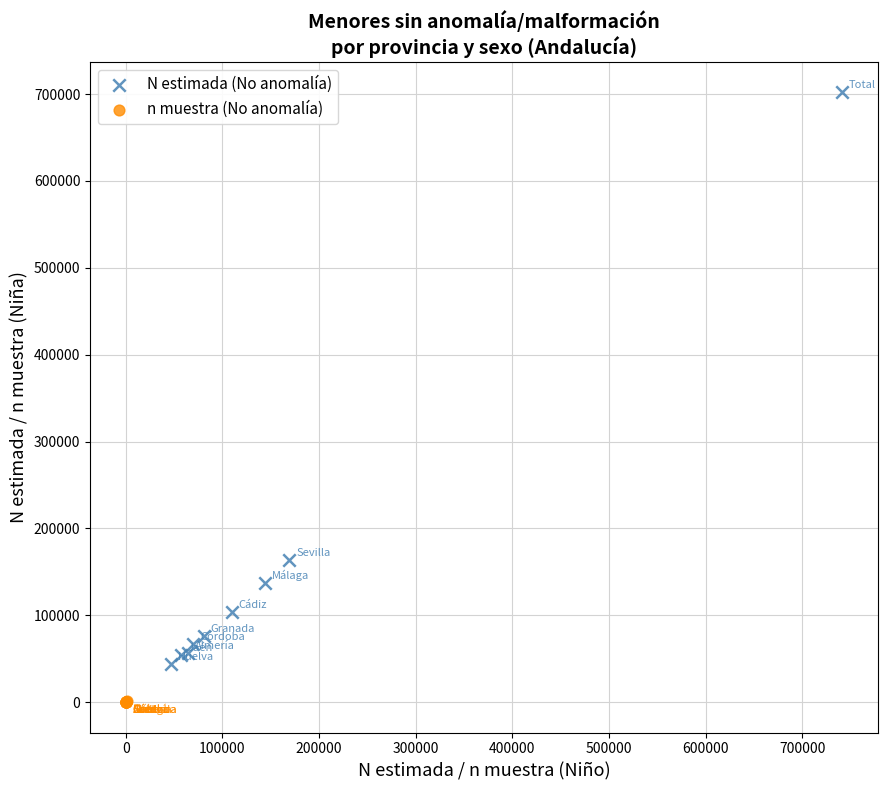

Which series has the widest spread of Y values?

N estimada (No anomalía)